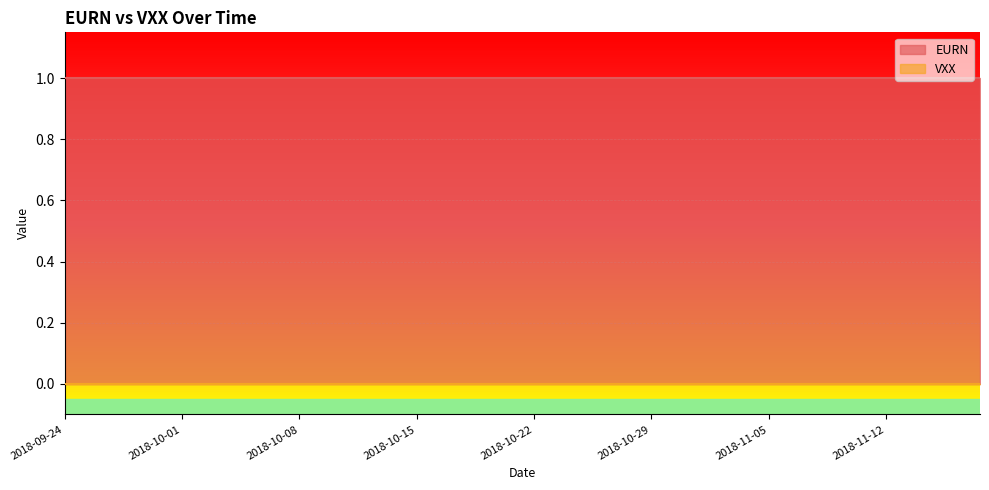

What is the highest value of the EURN series?

1